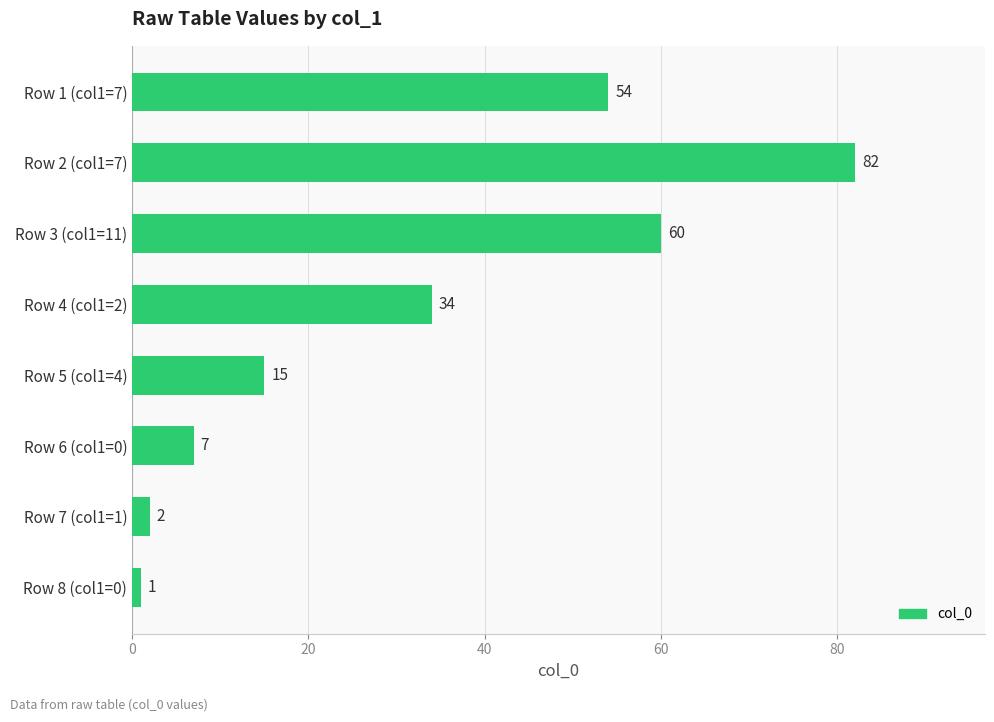

What is the difference between the maximum and minimum values?

81